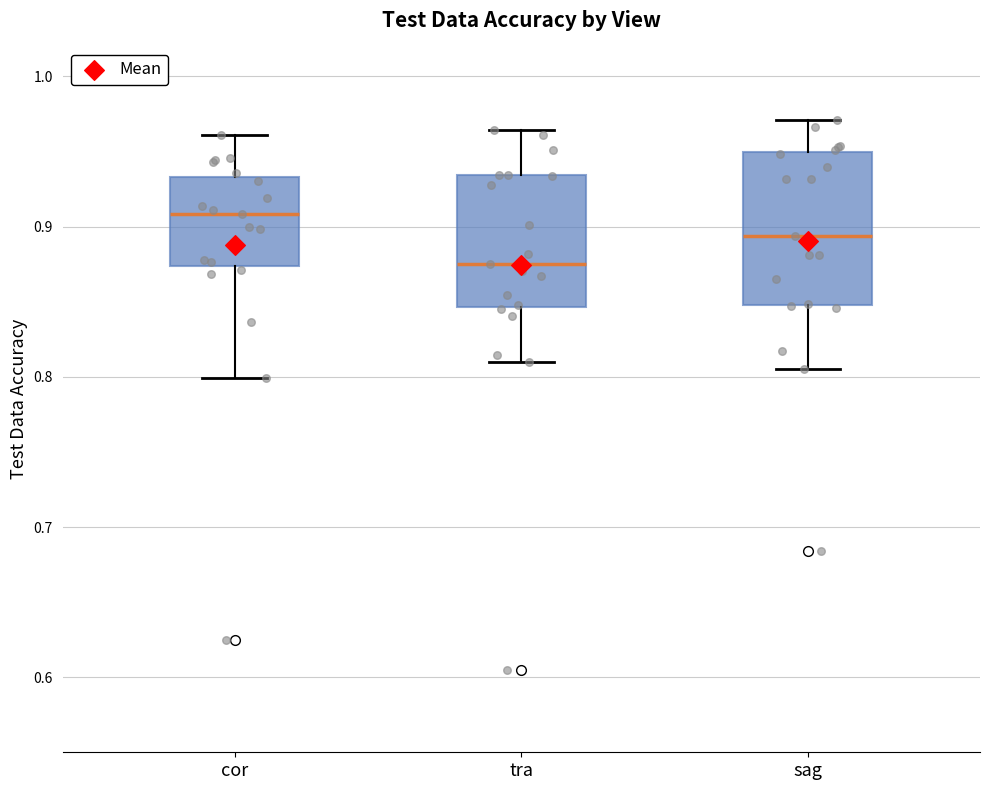

Where is the lower edge of the box for tra on the y-axis? The values are not printed on the chart, so give them approximately, as read against the axis.

0.85